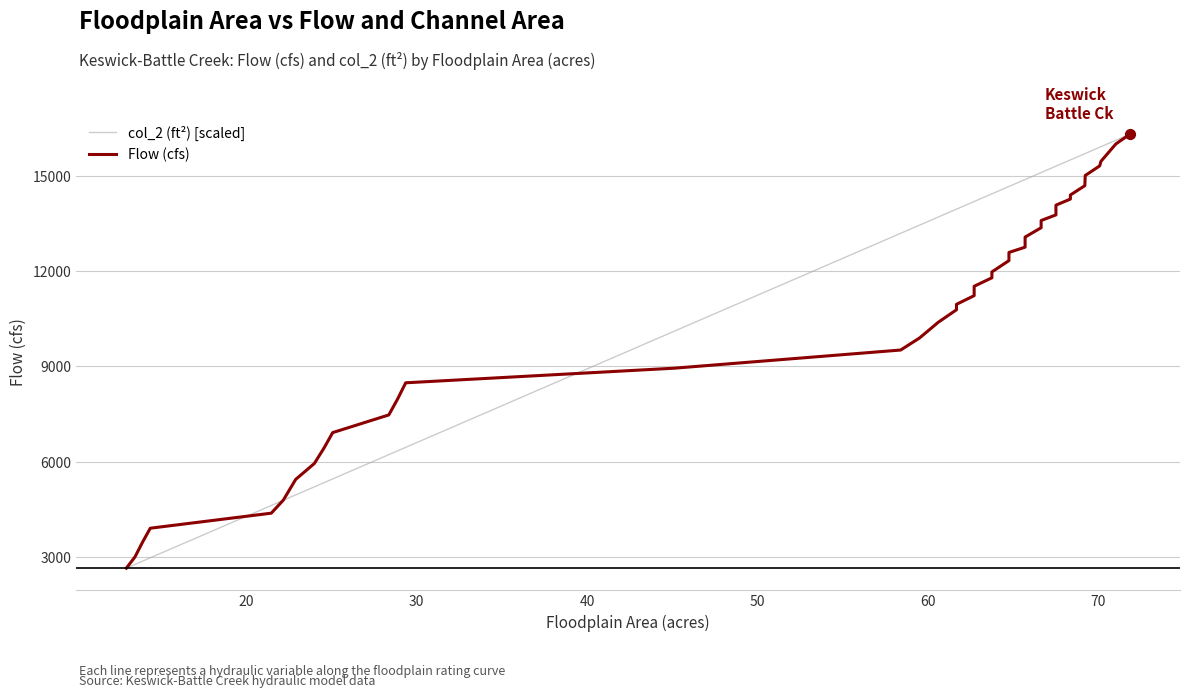

Which series has the largest total across all categories?

col_2 (ft²) [scaled]